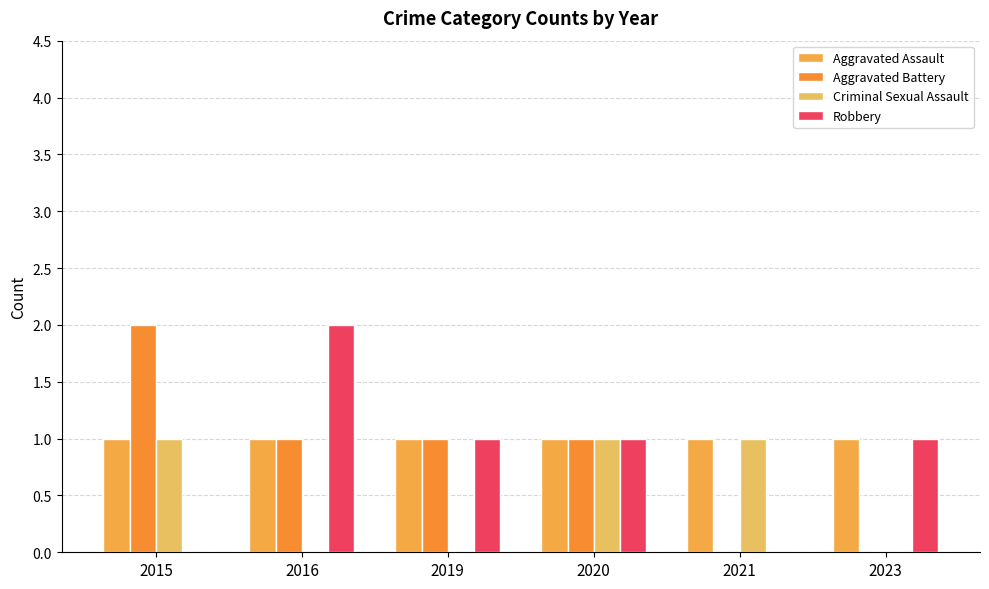

Is the value of Aggravated Assault at 2021 greater than the value of Robbery at 2020?

No